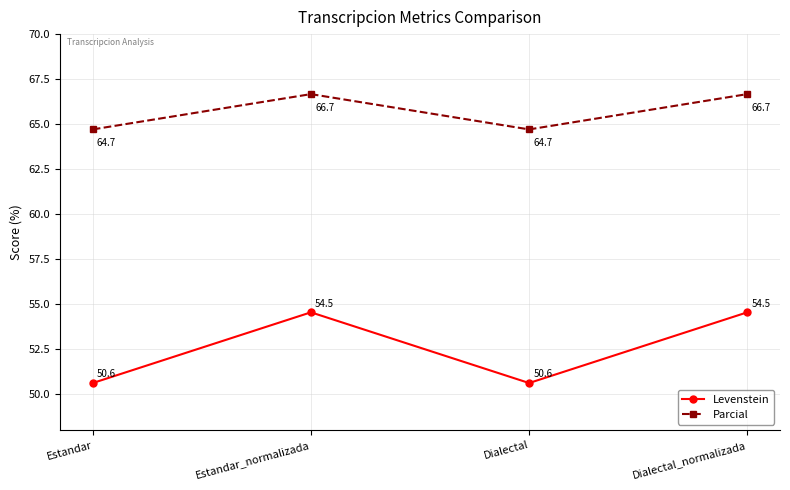

What is the maximum value for Levenstein?

54.5